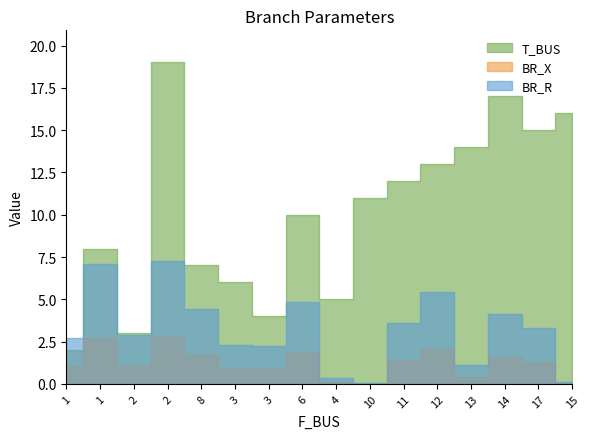

True or false: BR_X and BR_R cross at least once.

False